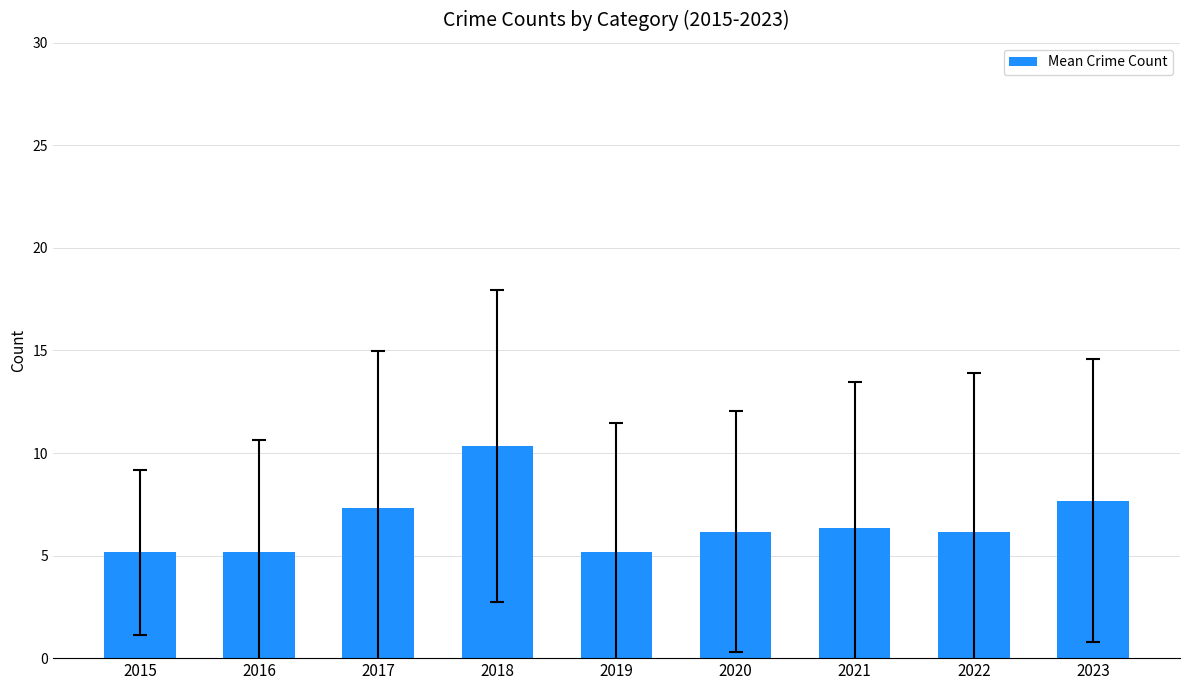

Does the chart contain any negative values?

No